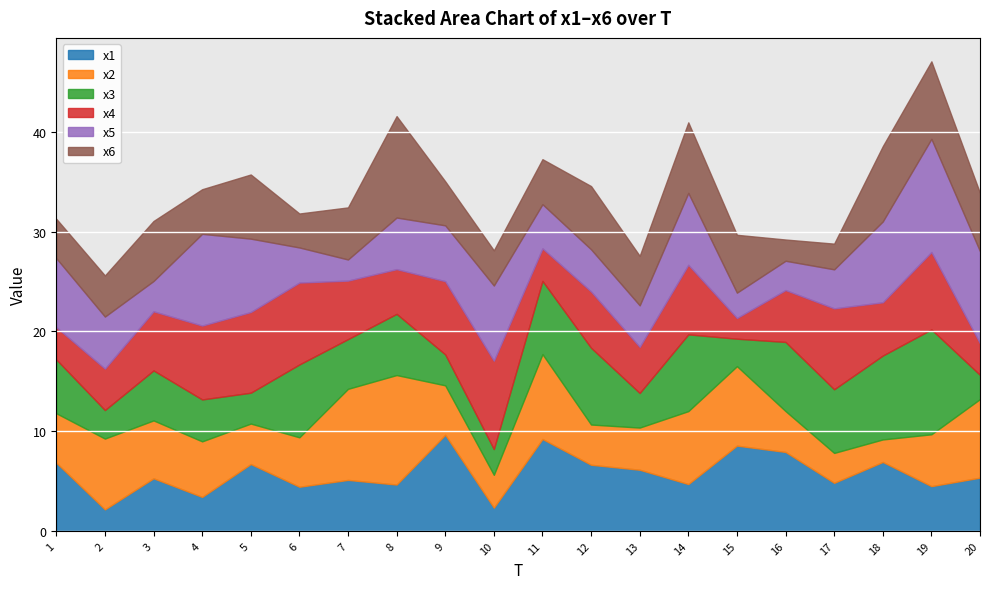

Which series changed the most between 1 and 5?

x4